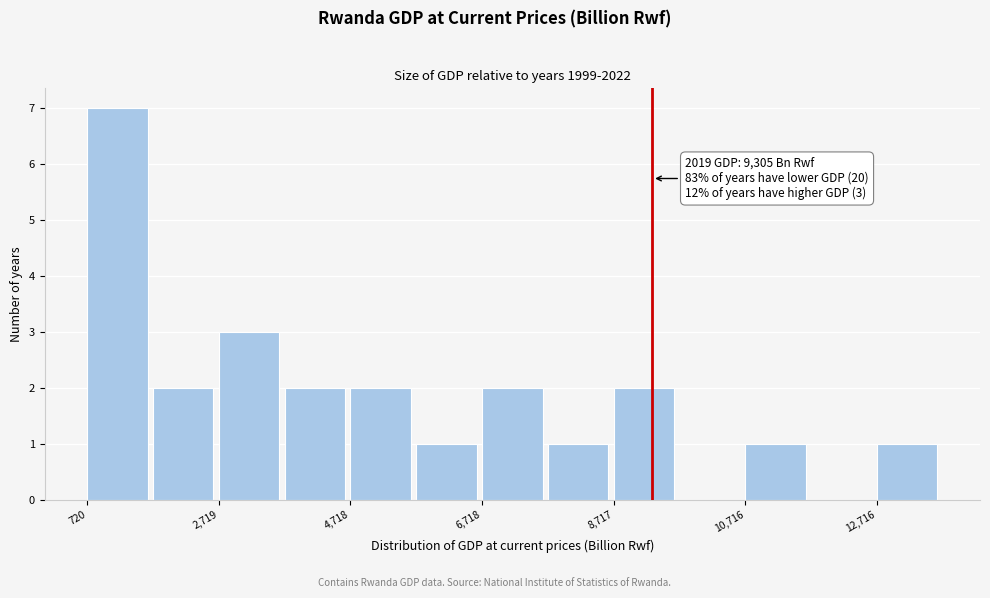

Over which range of the x-axis is the bar tallest?

800 to 1800